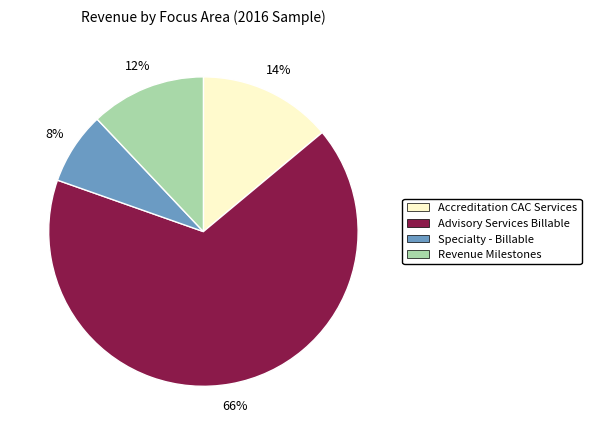

To the nearest percent, what is the average slice percentage?

25%